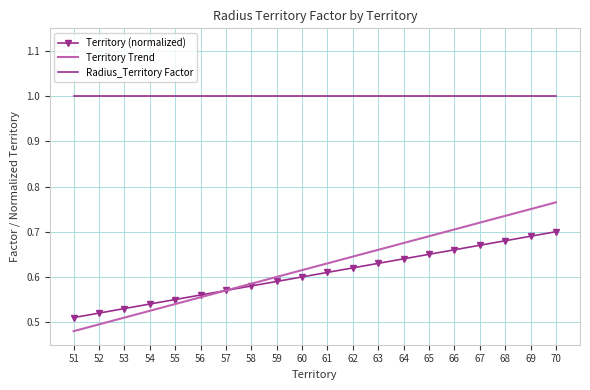

What is the difference between the second highest and second lowest values in the Territory (normalized) series?

0.2